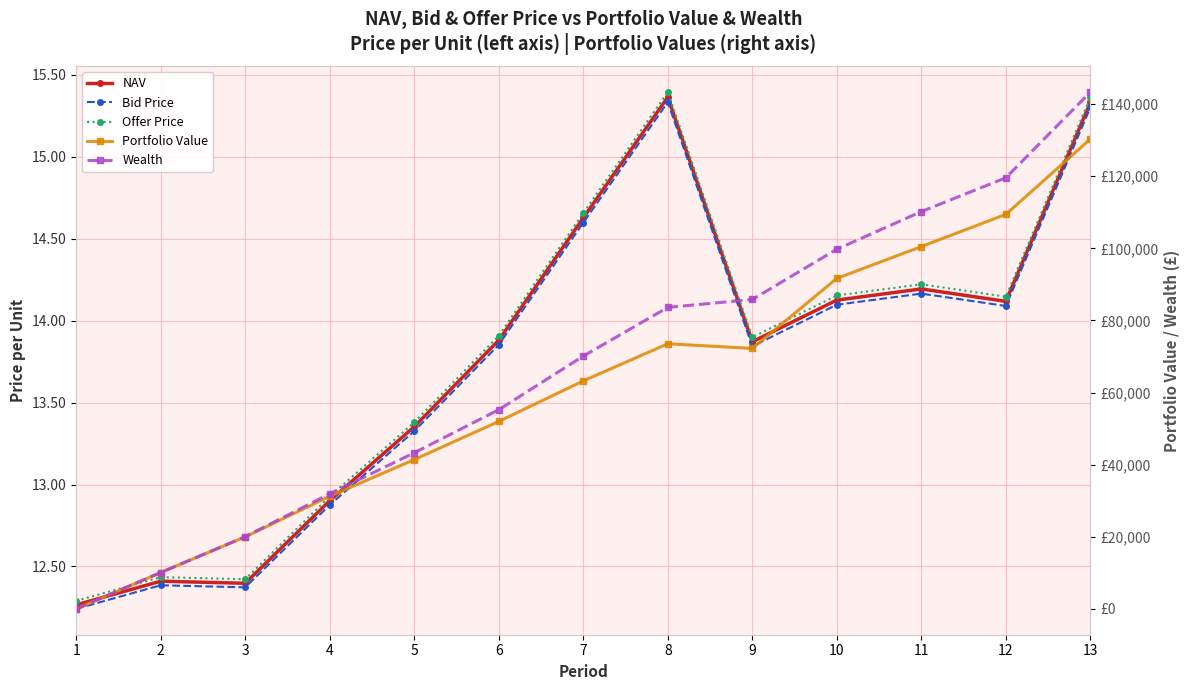

Is it true that Wealth equals 143327.6 at 13?

True